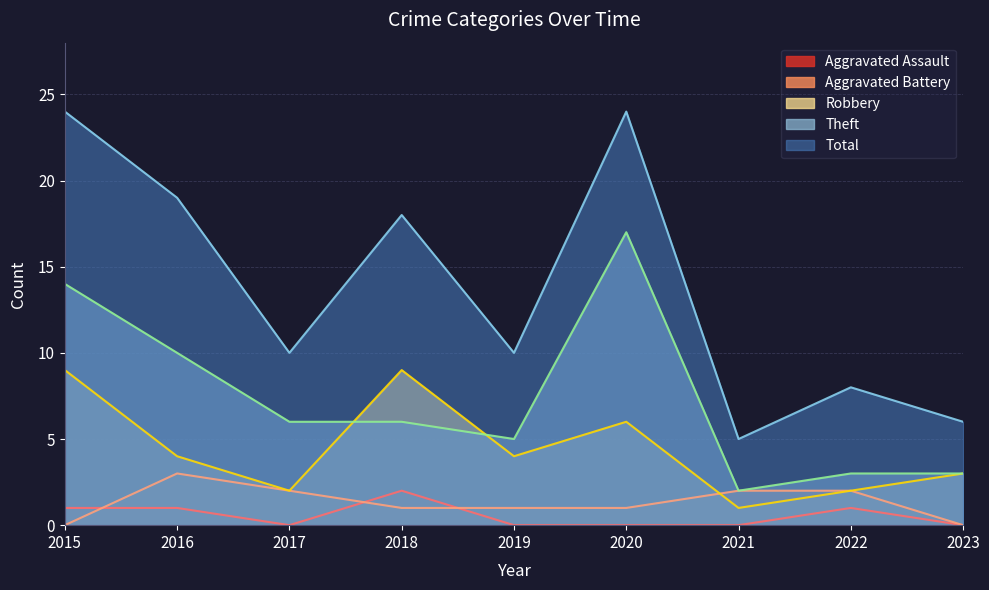

At which label does Robbery reach its peak?

2015